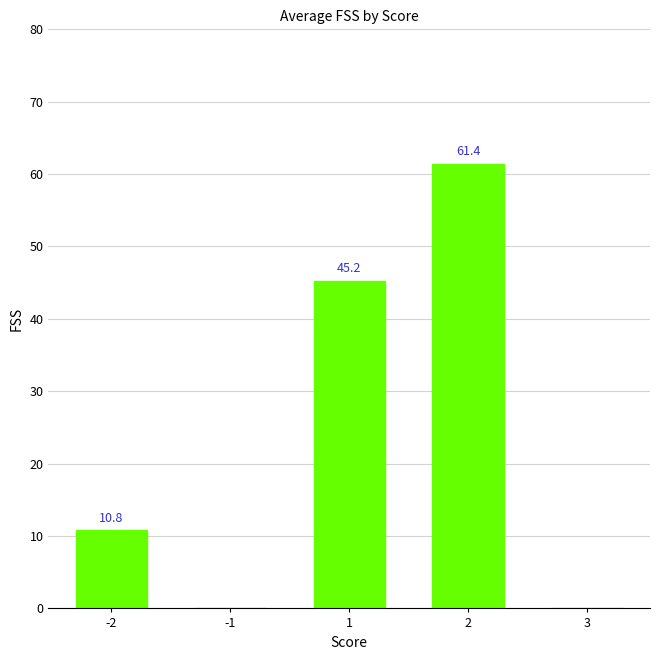

Are the bars horizontal?

No